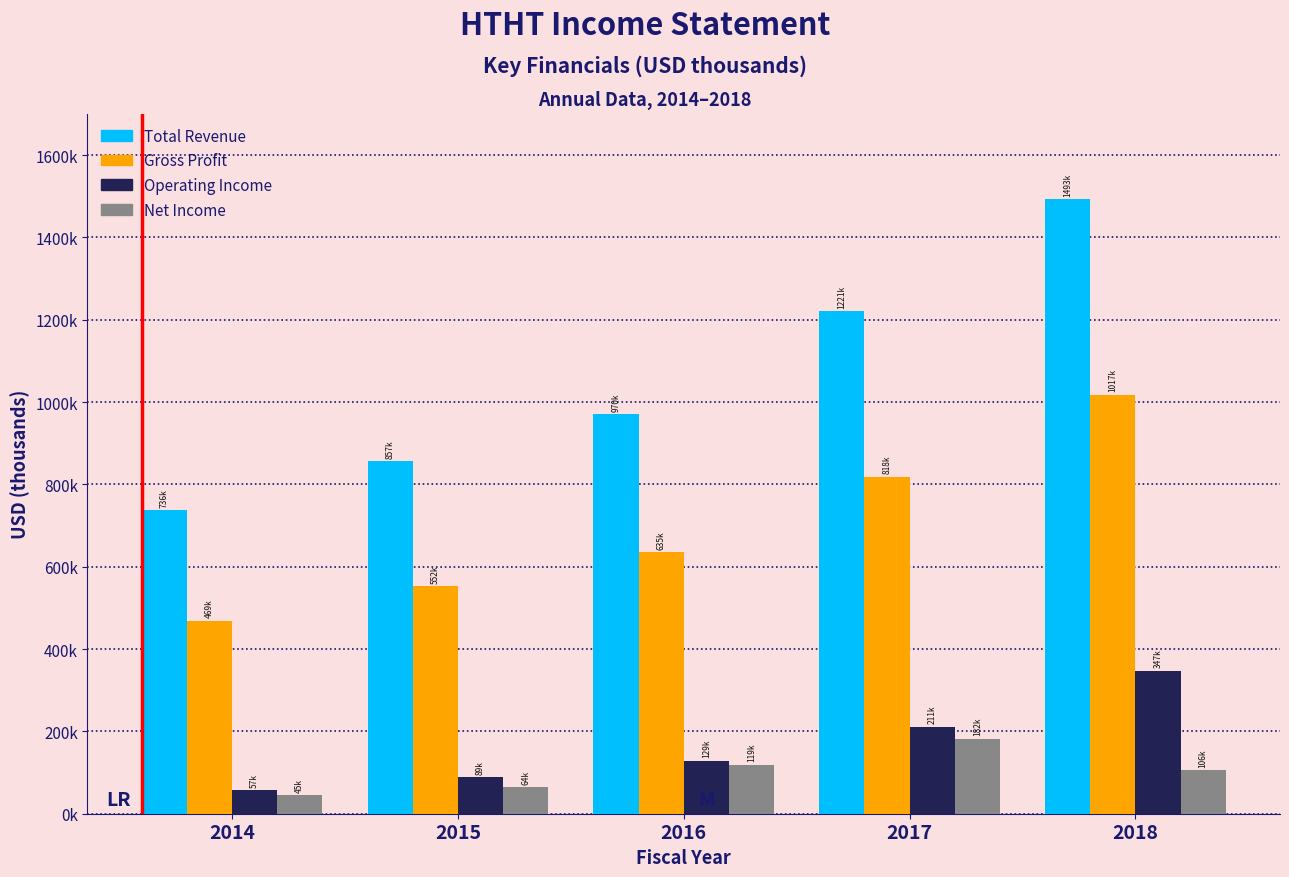

What are all the series names shown in the legend?

Total Revenue, Gross Profit, Operating Income, Net Income